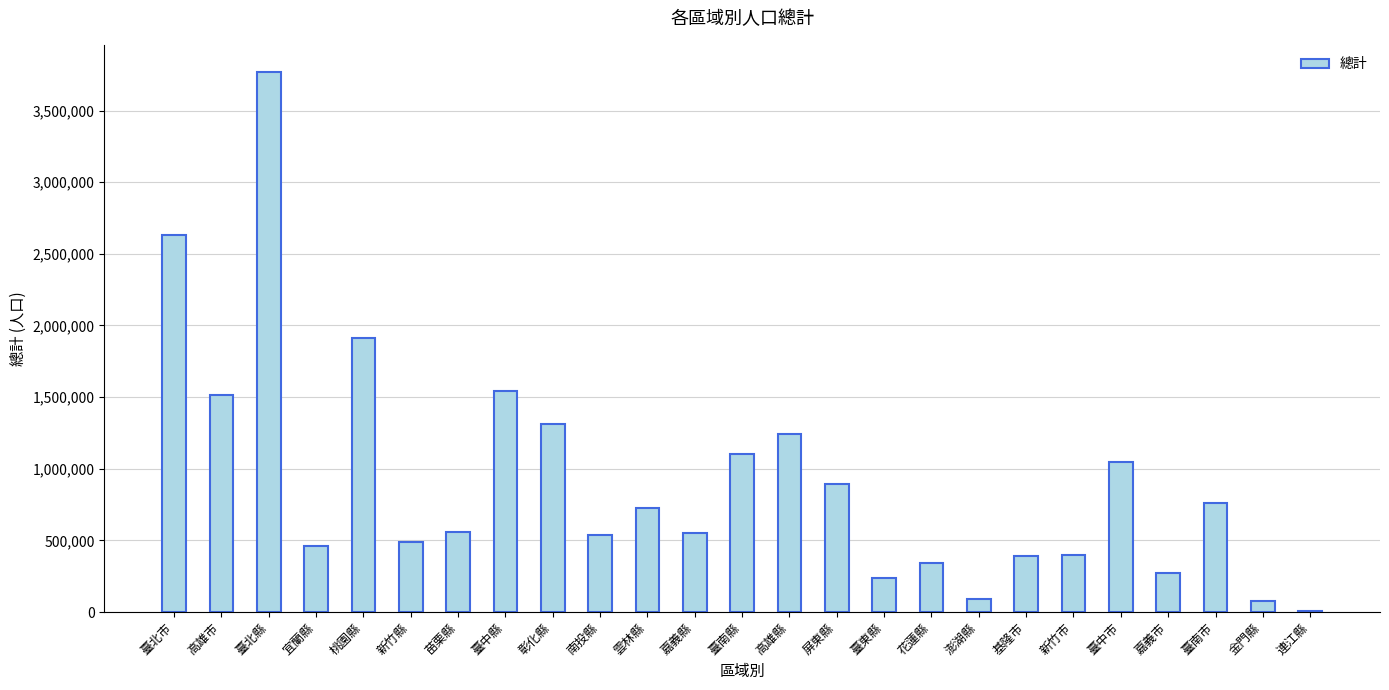

Between 臺中縣 and 嘉義市, which is larger?

臺中縣